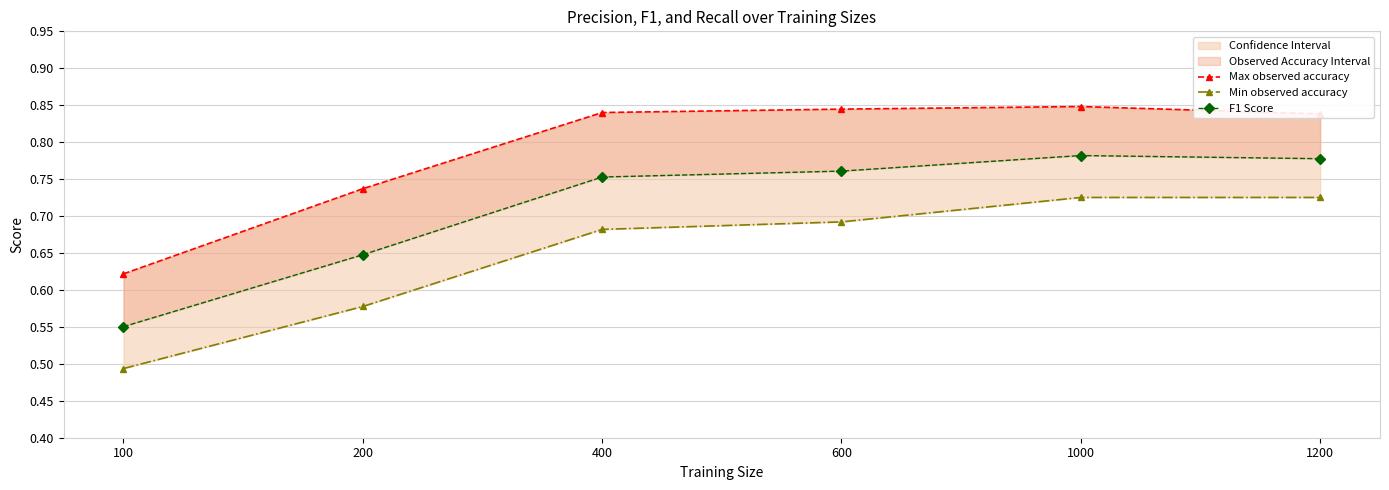

Which series changed the most between 100 and 1000?

Min observed accuracy